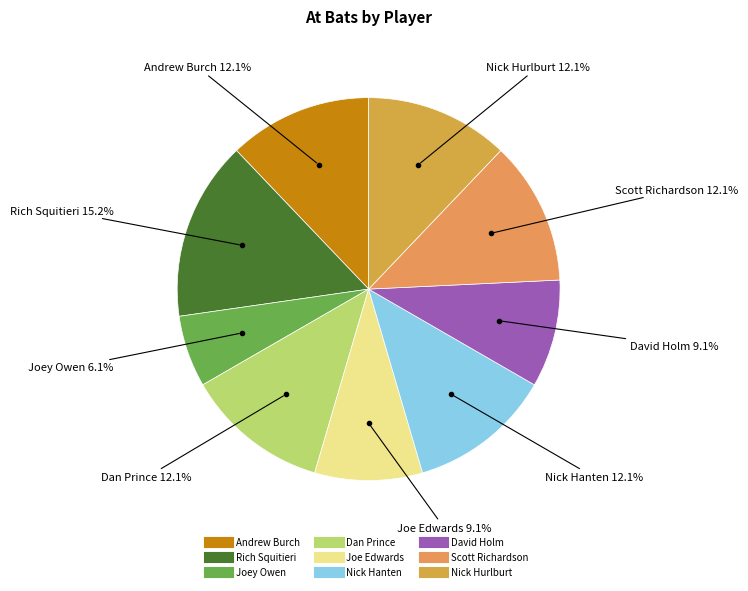

To the nearest percent, what portion does Andrew Burch represent?

12%